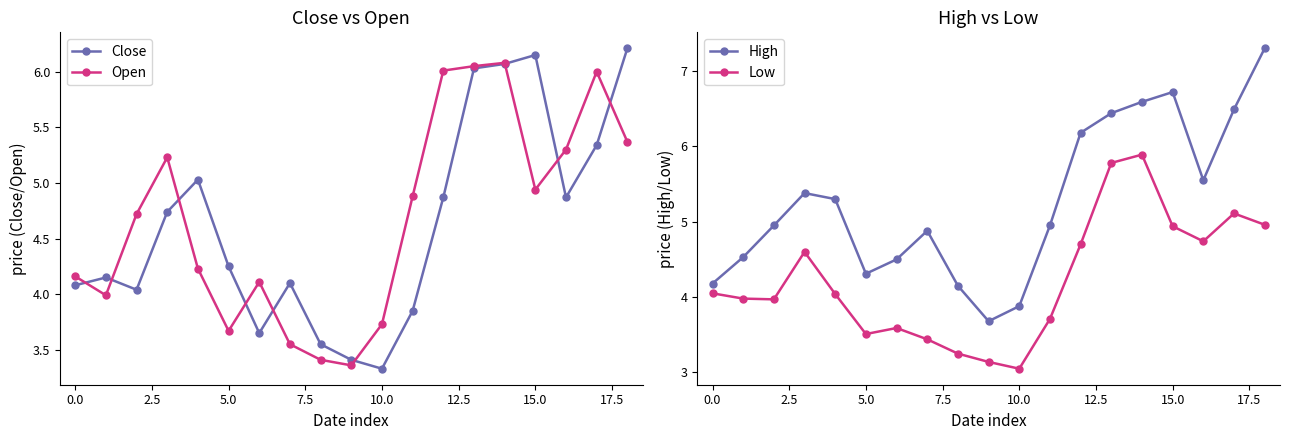

True or false: Low has a value of 4.9 at 15.0.

True